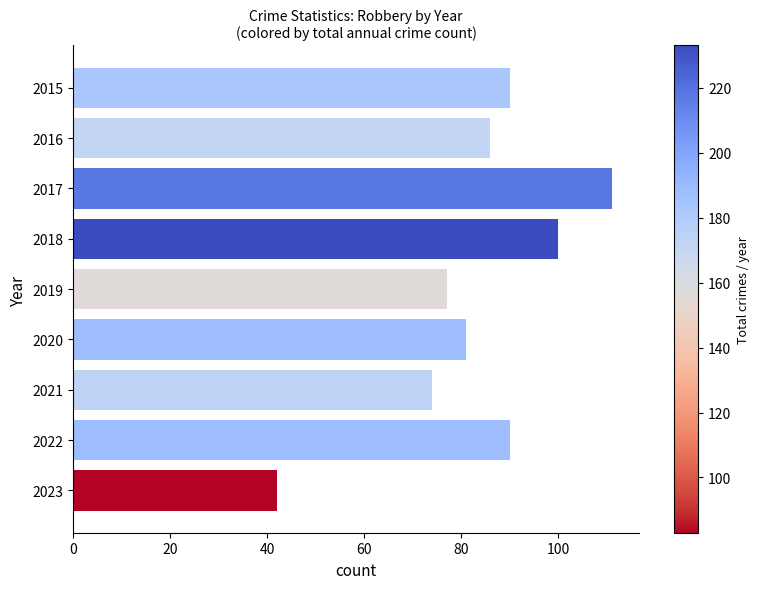

What is the change in value from 2017 to 2020?

-30